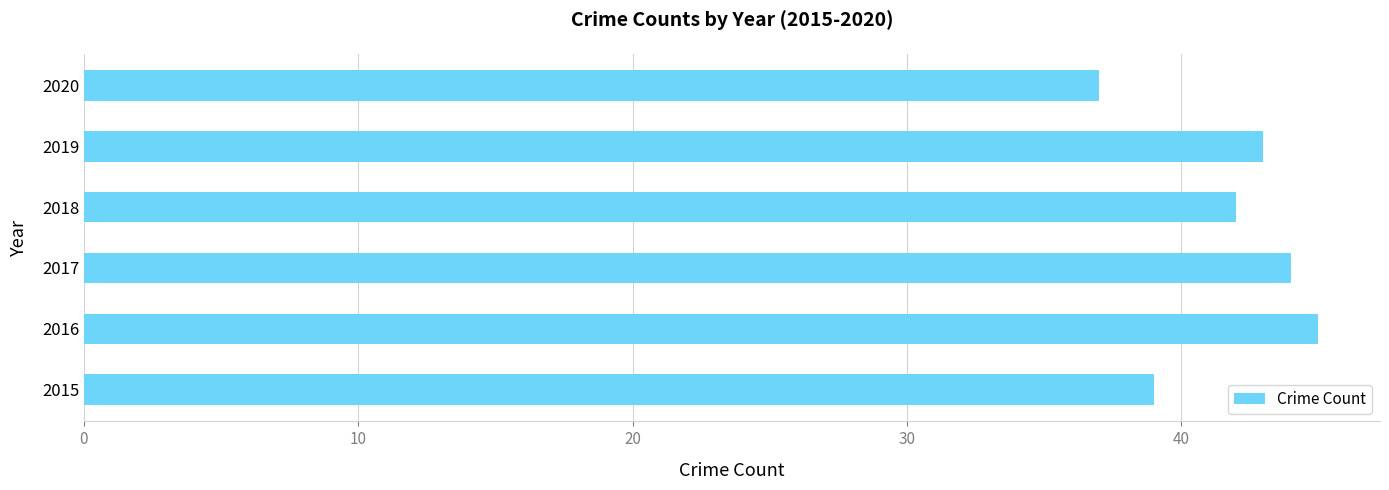

Reading bottom to top, list all the values displayed in this chart.

39	45	44	42	43	37